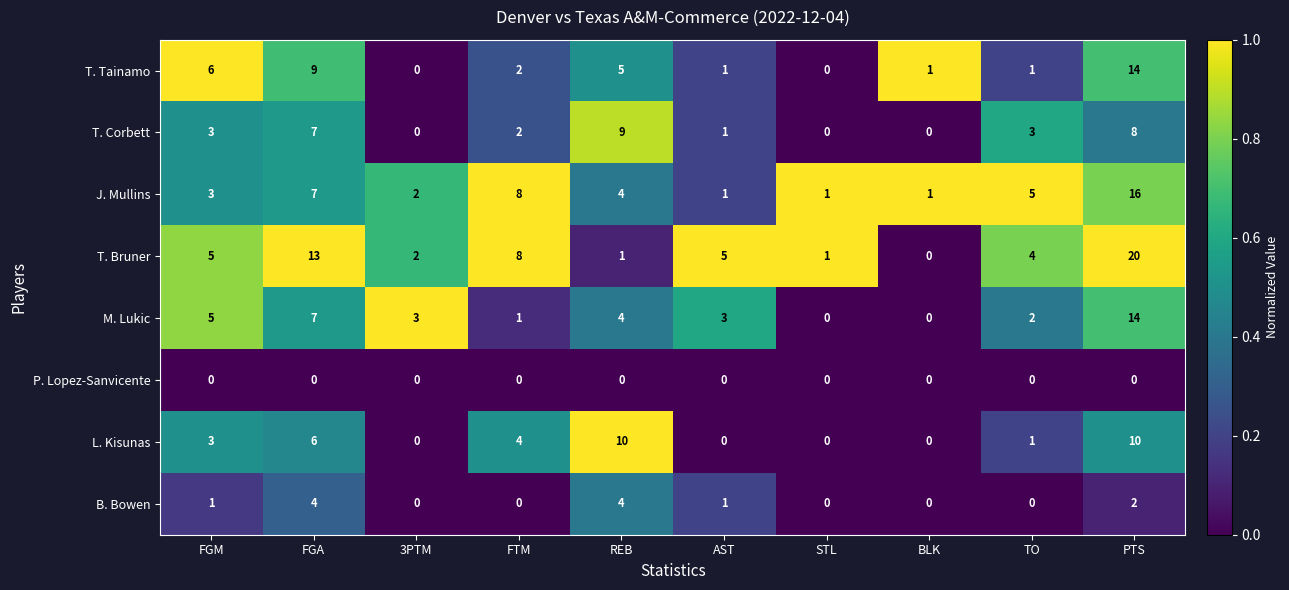

What is the average value of the J. Mullins series?

5